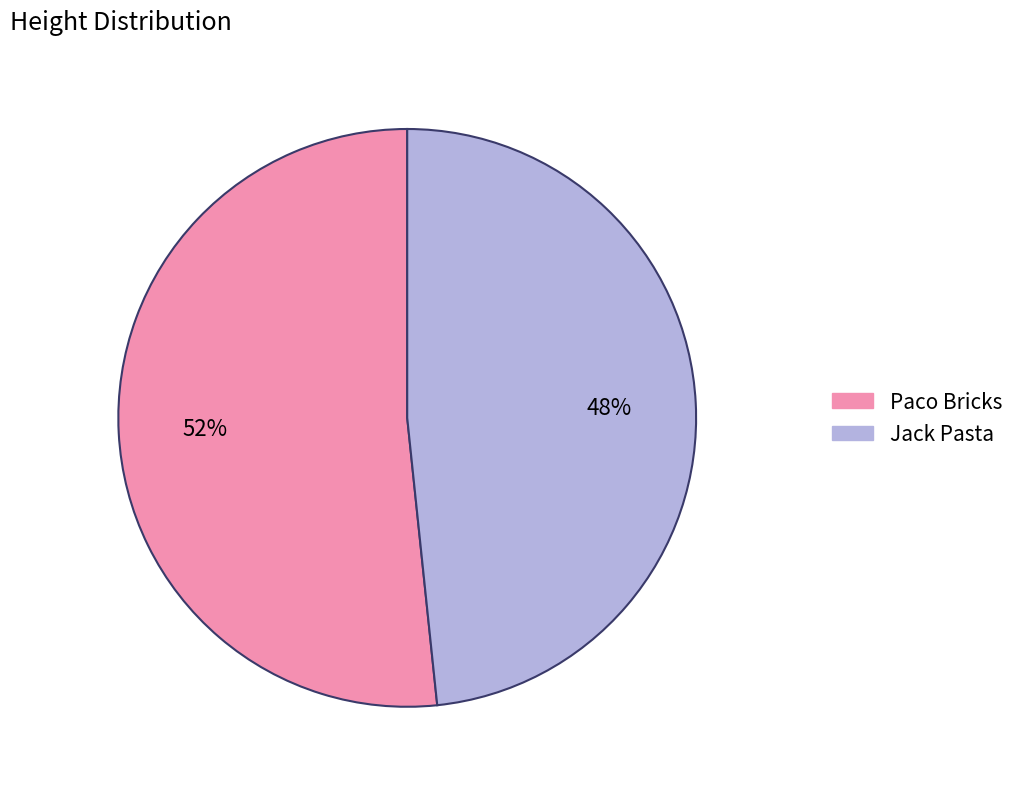

To the nearest percent, what is the combined percentage of Paco Bricks and Jack Pasta?

100%